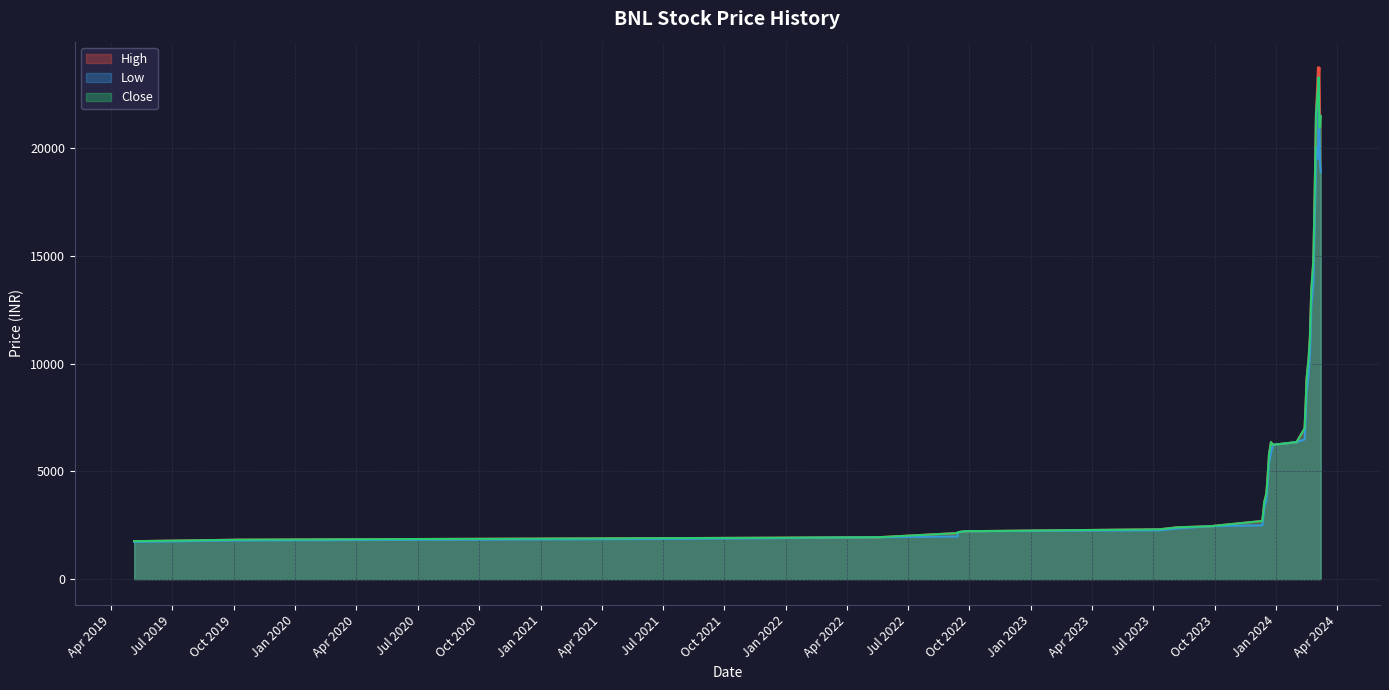

At how many categories does at least one series exceed 15645?

9